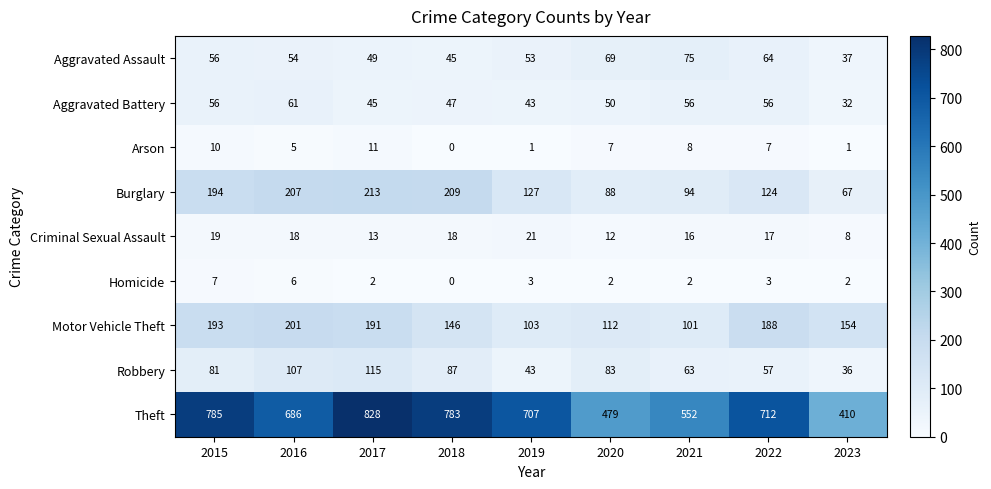

At which category is the sum across all series the highest?

2017